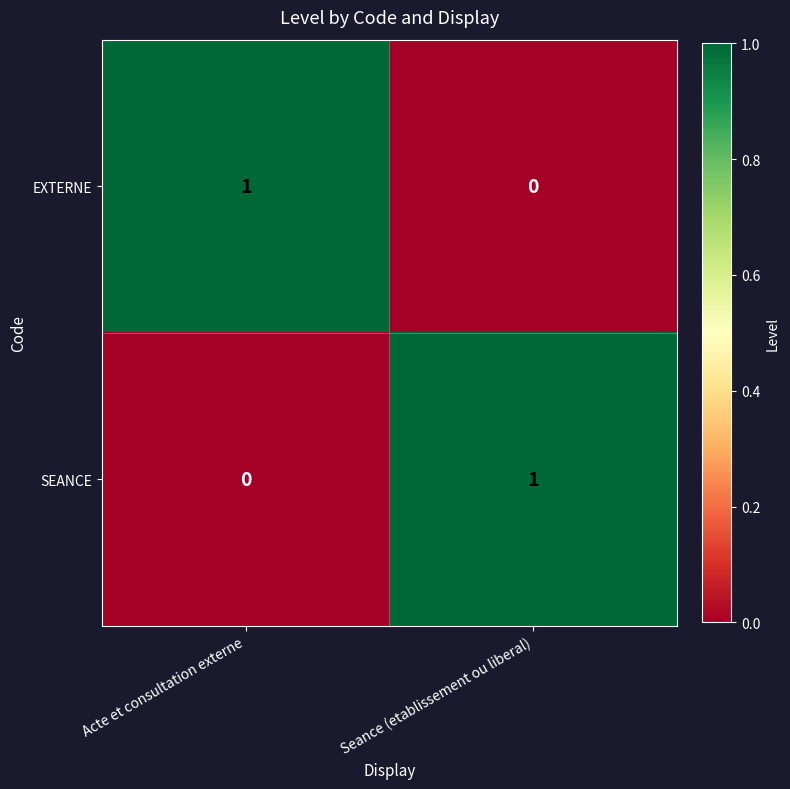

At which label does EXTERNE reach its peak?

Acte et consultation externe